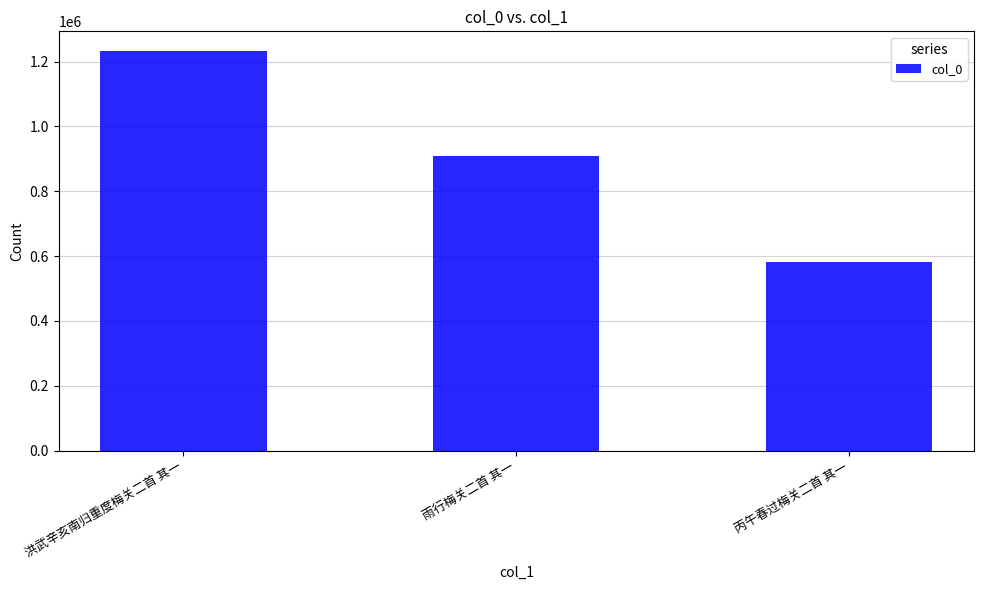

What is the value of the 2nd bar from the left?

907238